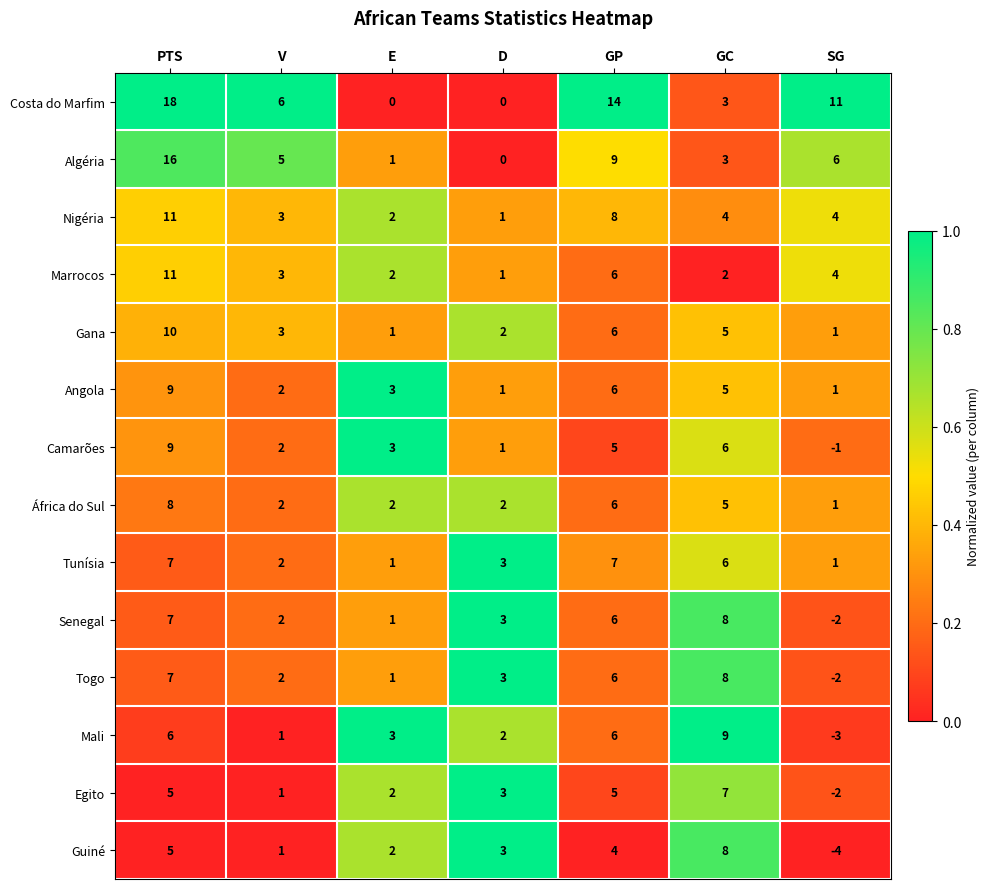

Which category has the lowest value across all series?

SG